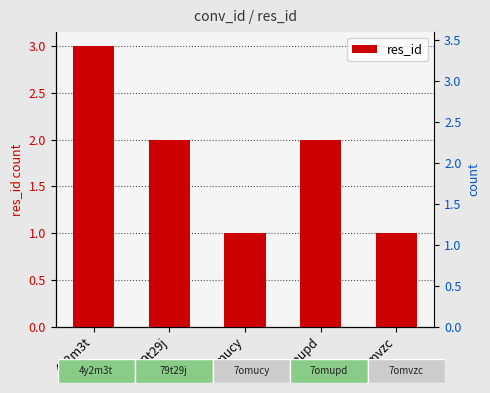

Rank the categories by value from highest to lowest.

4y2m3t, 79t29j, 7omupd, 7omucy, 7omvzc